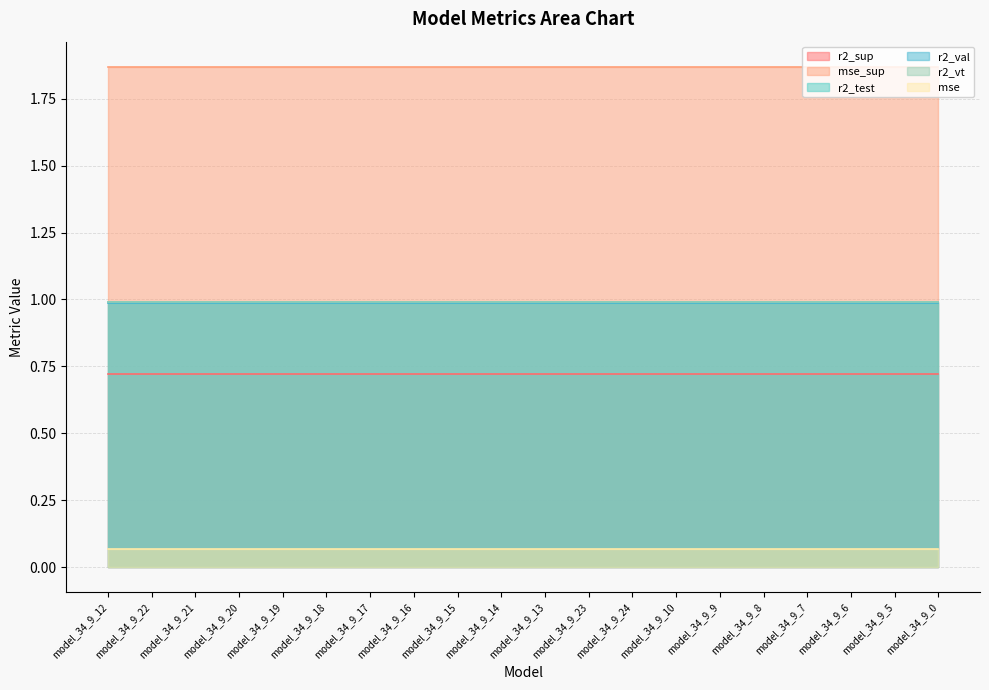

Reading left to right, list all the values displayed in this chart.

r2_sup: 0.7	0.7	0.7	0.7	0.7	0.7	0.7	0.7	0.7	0.7	0.7	0.7	0.7	0.7	0.7	0.7	0.7	0.7	0.7	0.7
mse_sup: 1.9	1.9	1.9	1.9	1.9	1.9	1.9	1.9	1.9	1.9	1.9	1.9	1.9	1.9	1.9	1.9	1.9	1.9	1.9	1.9
r2_test: 1.0	1.0	1.0	1.0	1.0	1.0	1.0	1.0	1.0	1.0	1.0	1.0	1.0	1.0	1.0	1.0	1.0	1.0	1.0	1.0
r2_val: 1.0	1.0	1.0	1.0	1.0	1.0	1.0	1.0	1.0	1.0	1.0	1.0	1.0	1.0	1.0	1.0	1.0	1.0	1.0	1.0
r2_vt: 1.0	1.0	1.0	1.0	1.0	1.0	1.0	1.0	1.0	1.0	1.0	1.0	1.0	1.0	1.0	1.0	1.0	1.0	1.0	1.0
mse: 0.1	0.1	0.1	0.1	0.1	0.1	0.1	0.1	0.1	0.1	0.1	0.1	0.1	0.1	0.1	0.1	0.1	0.1	0.1	0.1